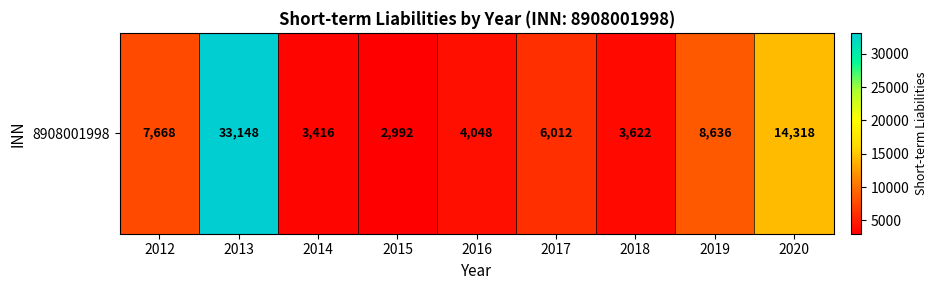

The chart shows a value of 4836 at 2015. True or false?

False